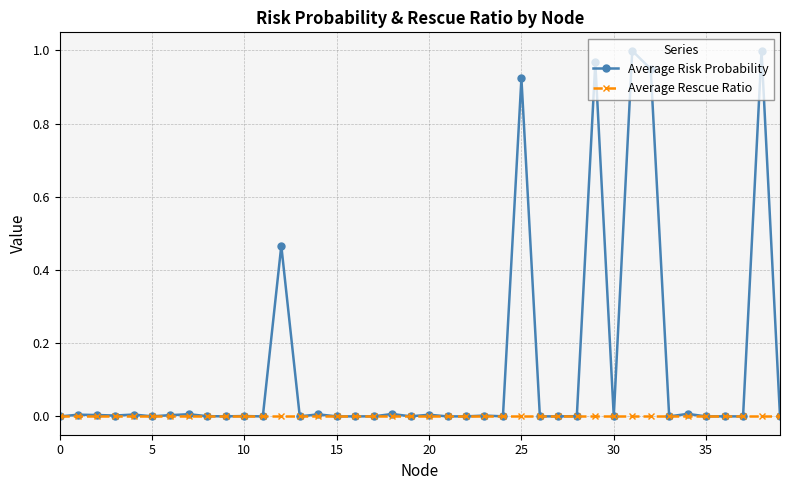

List the series in order of their peak value, lowest first.

Average Rescue Ratio, Average Risk Probability